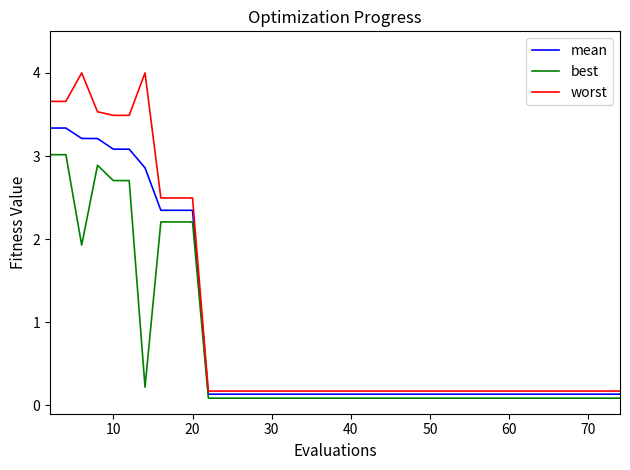

Rank the series by their average value, from lowest to highest.

best, mean, worst